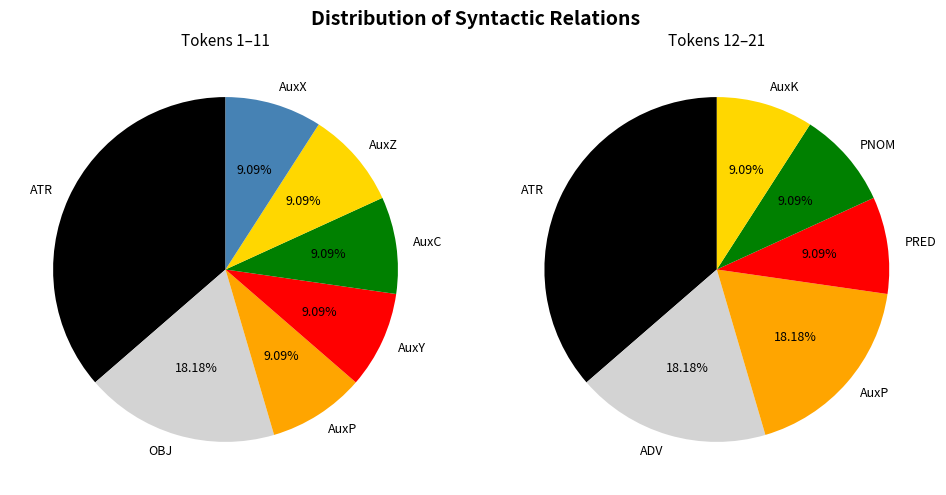

How much of the chart is everything except AuxC?

95.5%